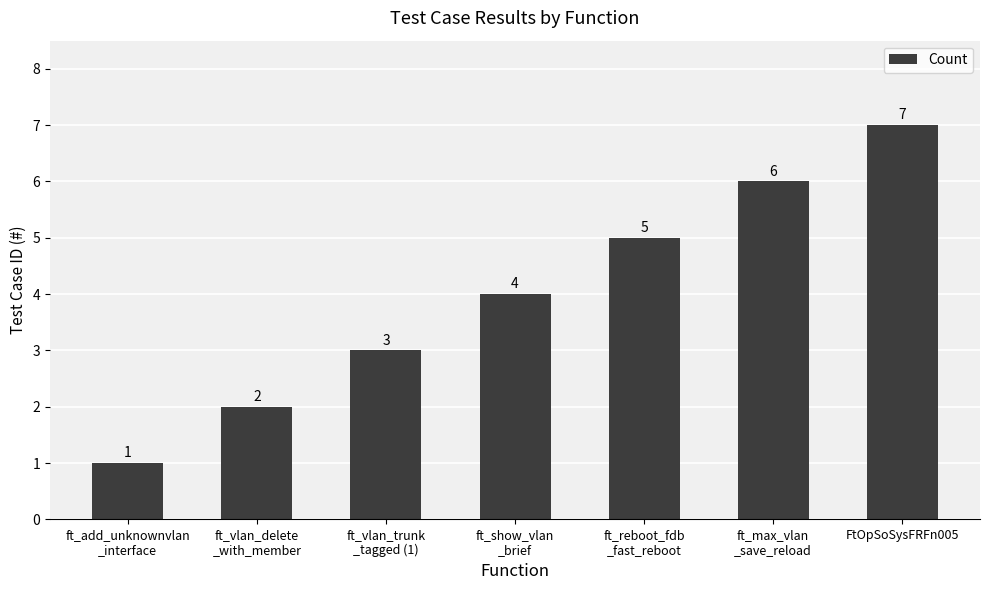

Reading left to right, what are all the values shown in this chart?

1	2	3	4	5	6	7